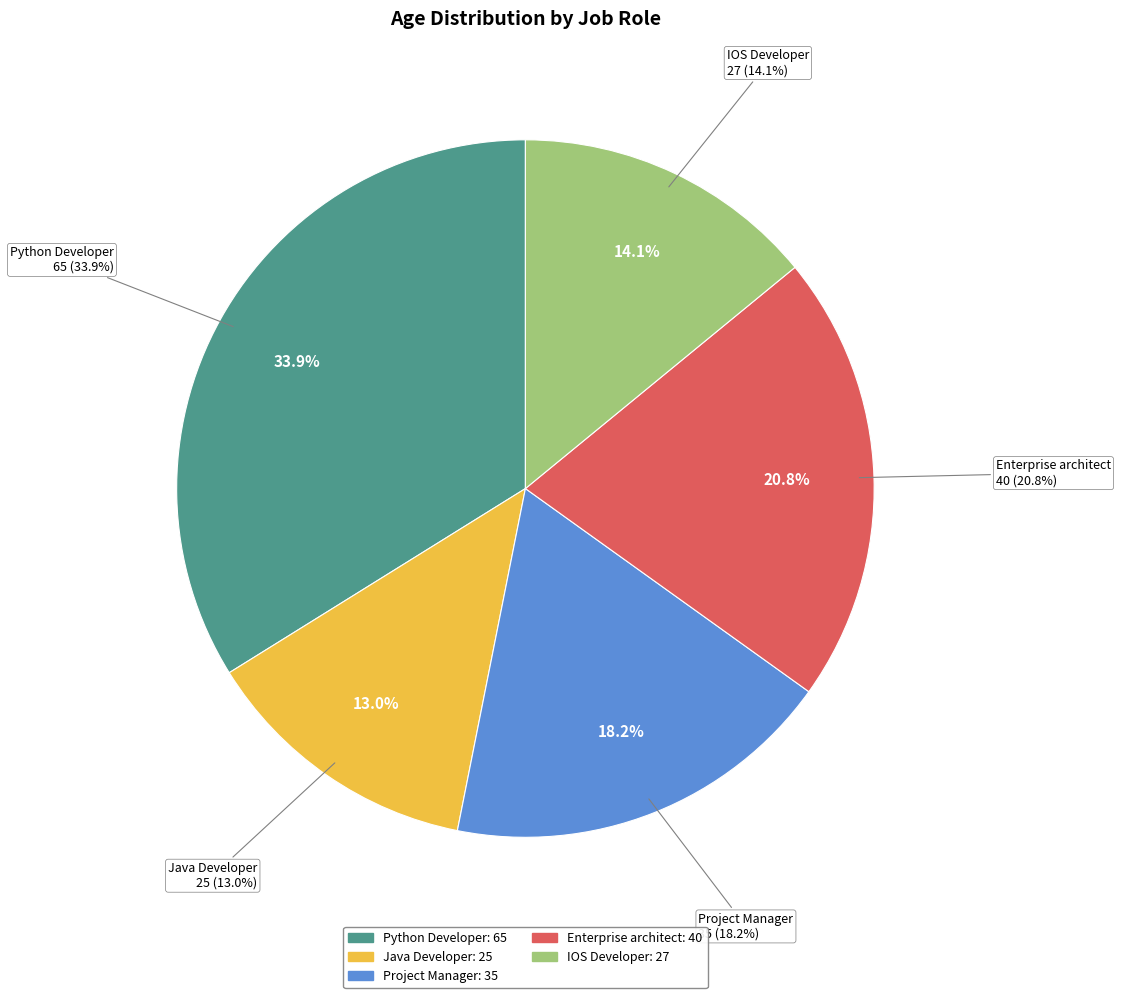

How many slices are in this pie chart?

5